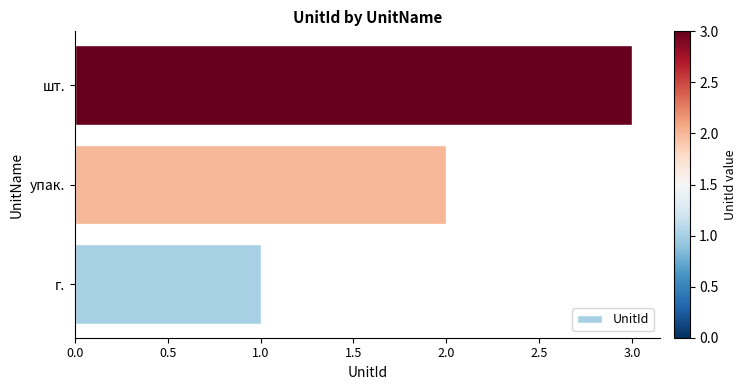

Rank the categories by value from highest to lowest.

шт., упак., г.